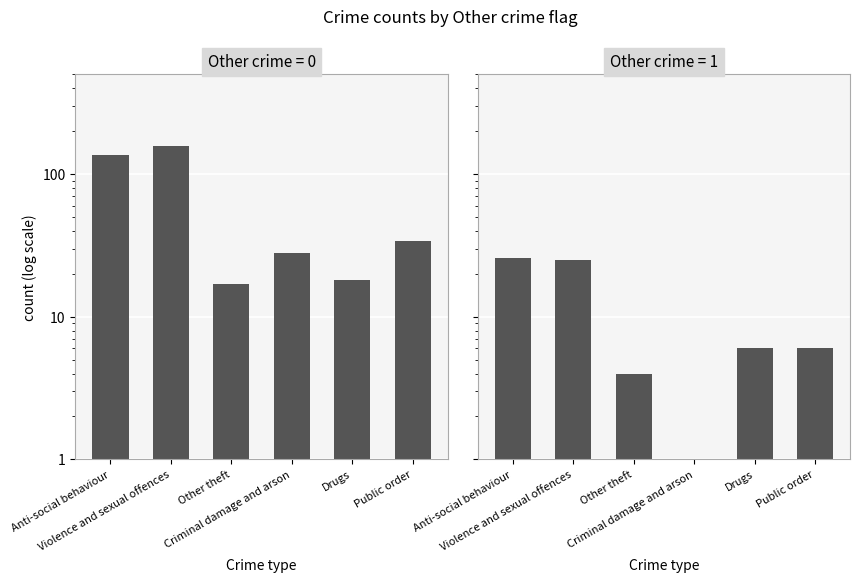

True or false: the data shows 25 at Violence and sexual offences.

True